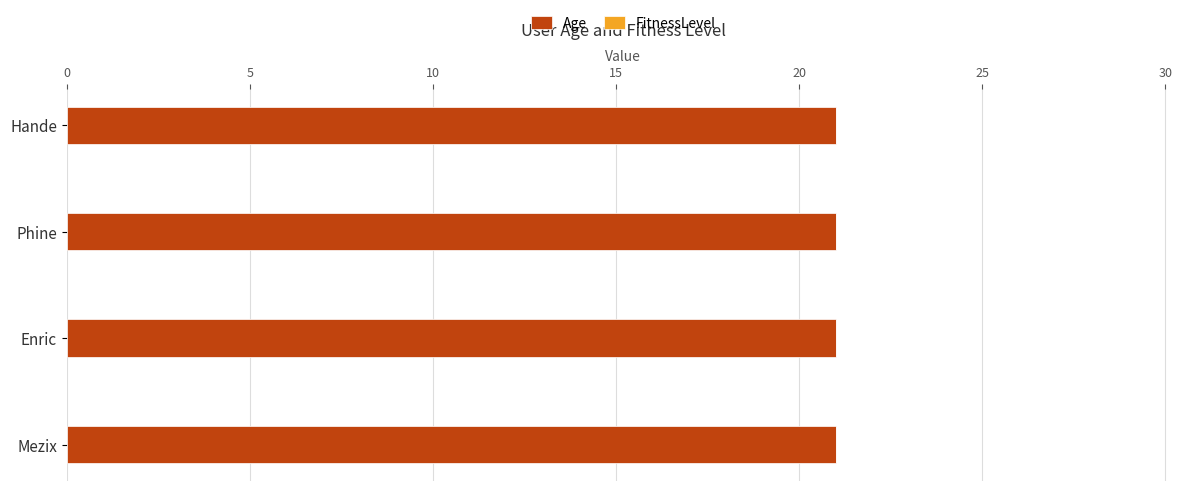

What is the average value of the Age series?

21